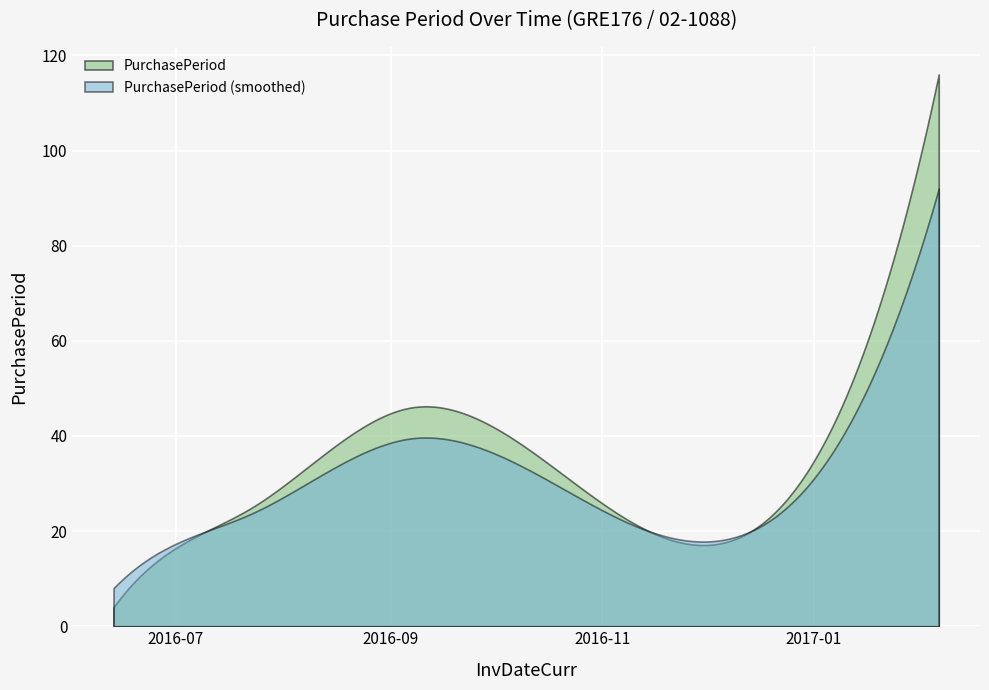

What is the sum of the values at 2016-06-28 and 2017-02-06?

131